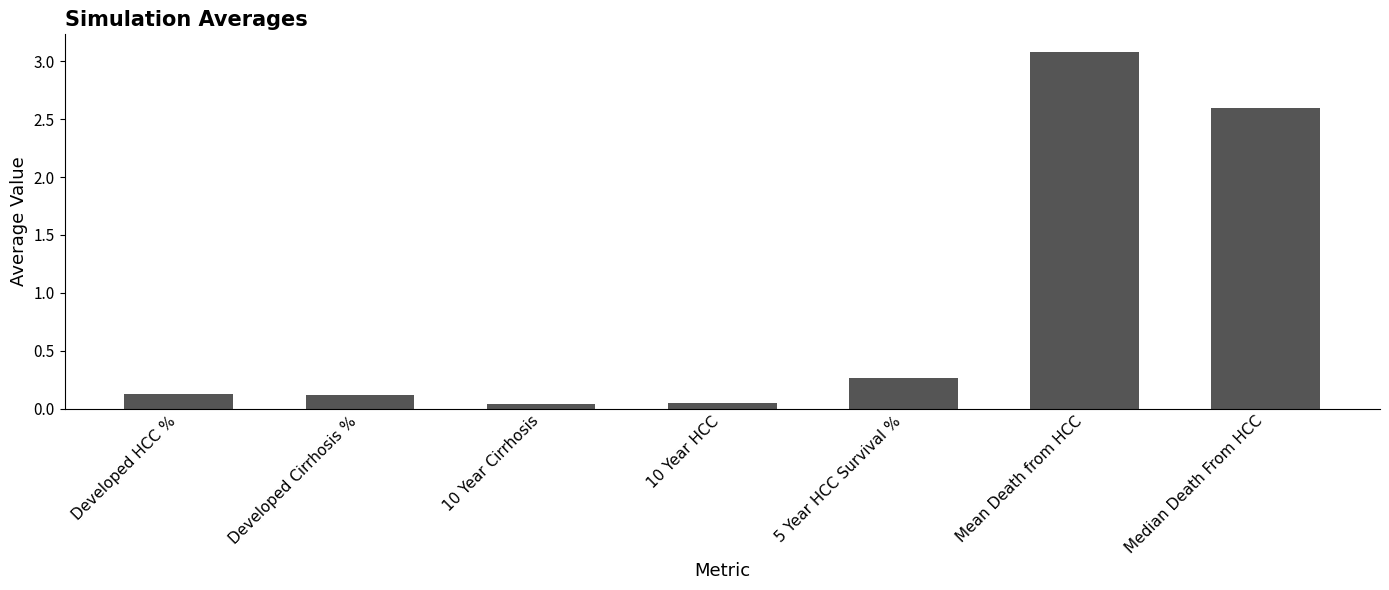

At which category does the chart reach its peak across all series?

Mean Death from HCC